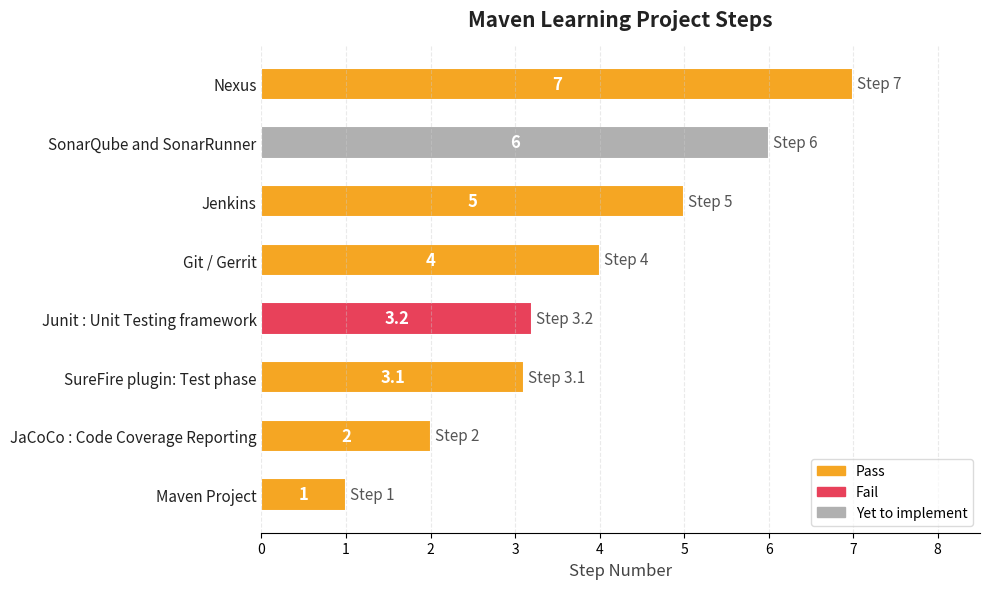

Read the value at Maven Project.

1.0